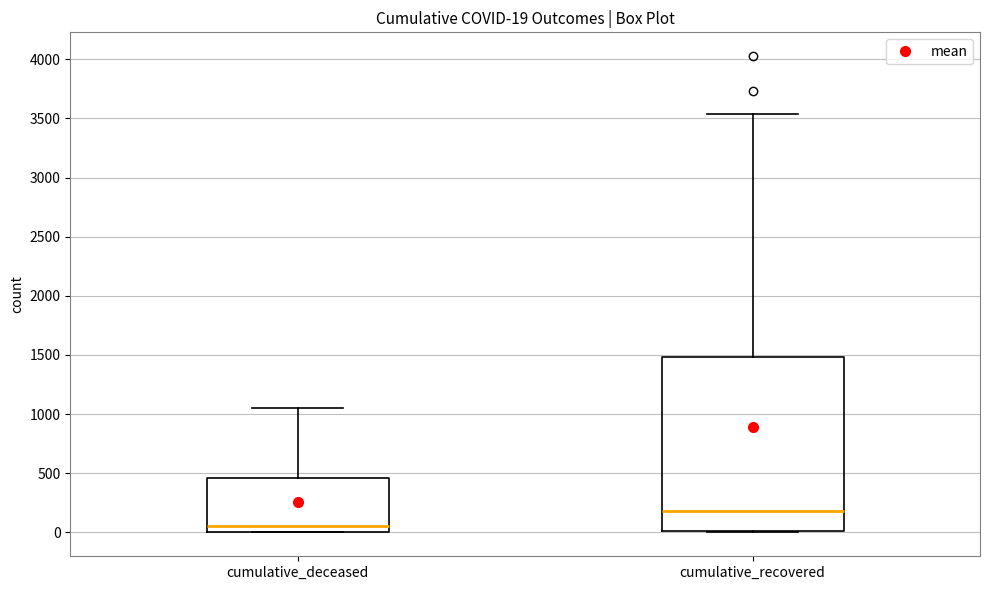

Which box's median line is the highest?

cumulative_recovered